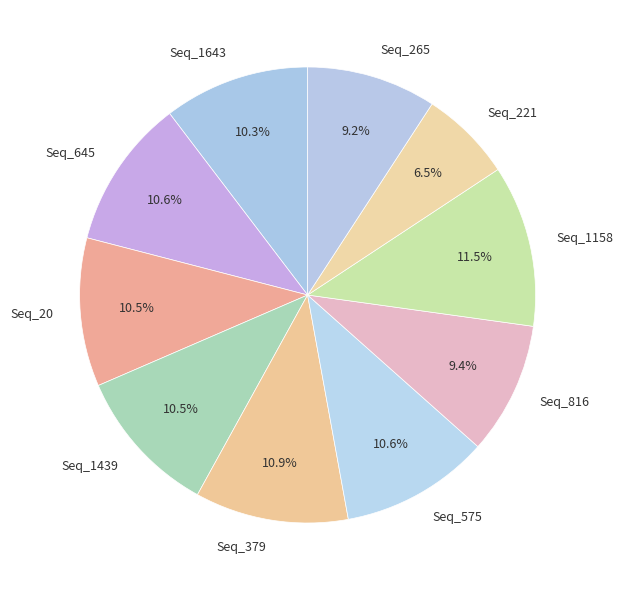

What percentage do Seq_379 and Seq_1439 together represent?

21.4%